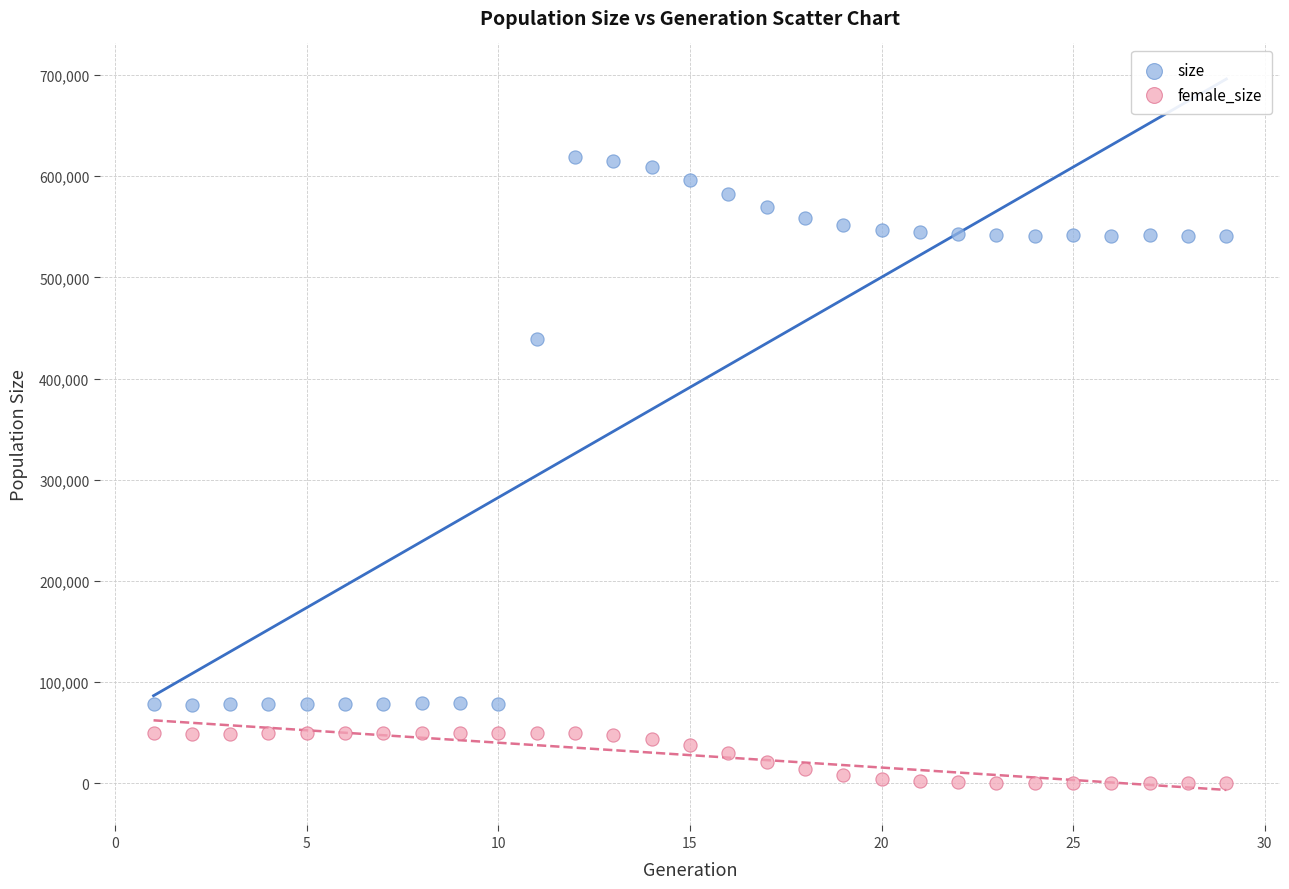

Across all series, what Y value is closest to 309613?

439104